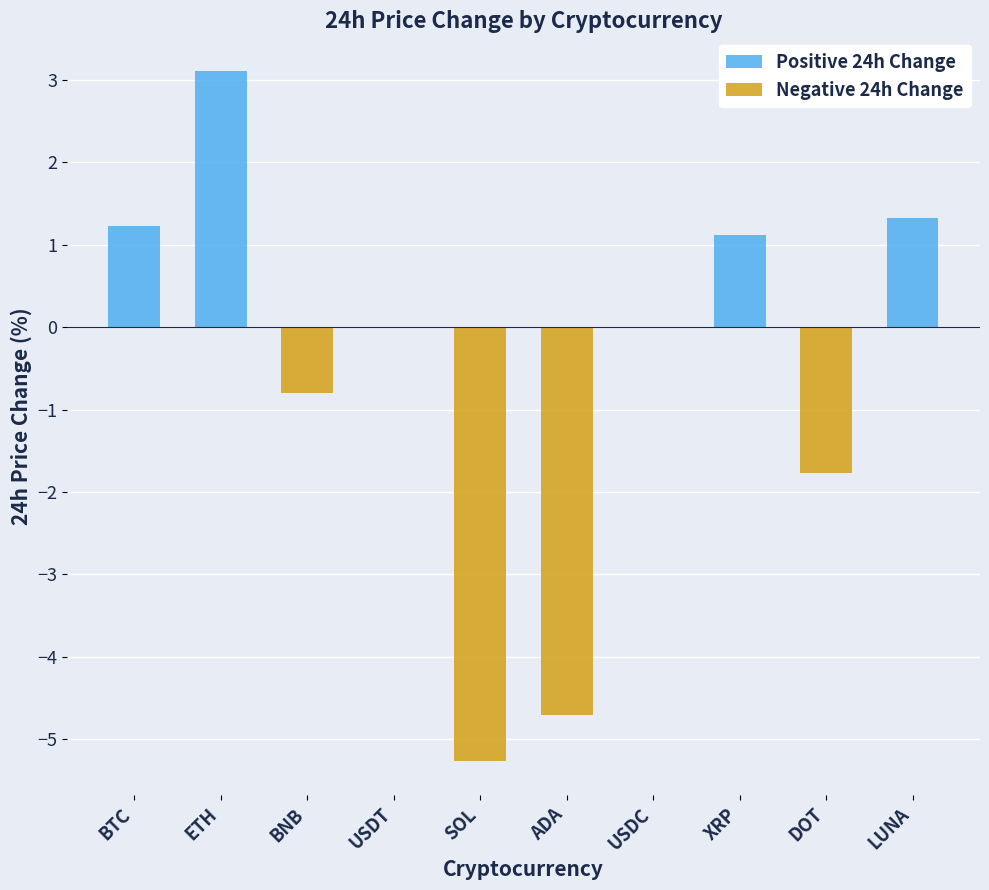

What are all the series names shown in the legend?

Positive 24h Change, Negative 24h Change